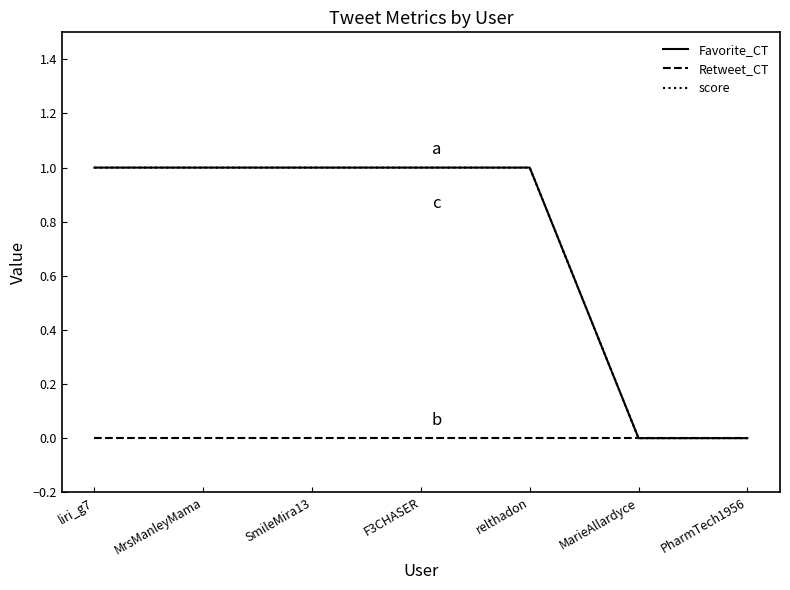

What is the value of the Favorite_CT point at the 4th from the left?

1